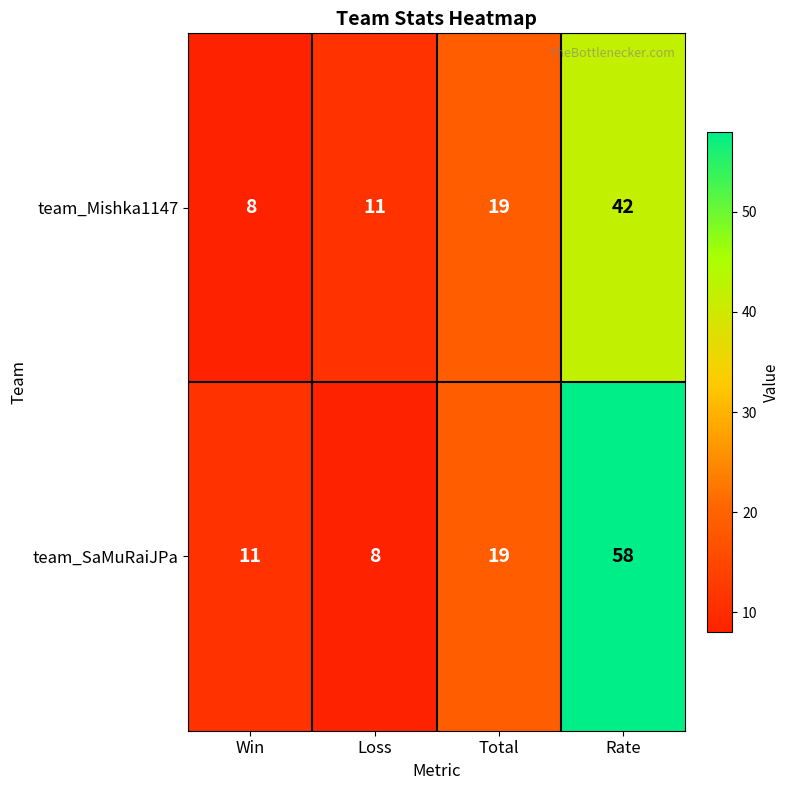

At which category is the sum across all series the highest?

Rate